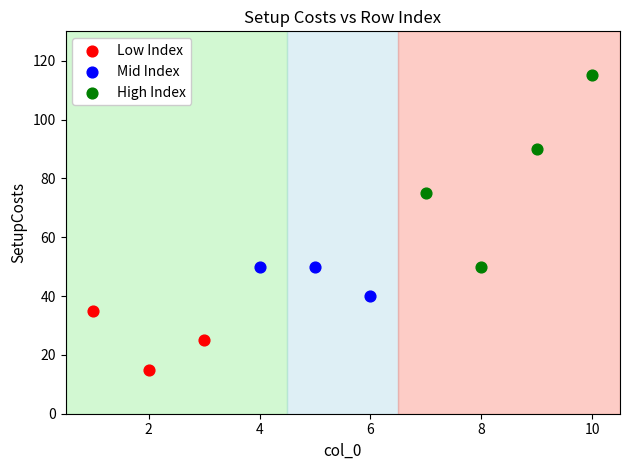

Which series reaches the minimum Y coordinate?

Low Index